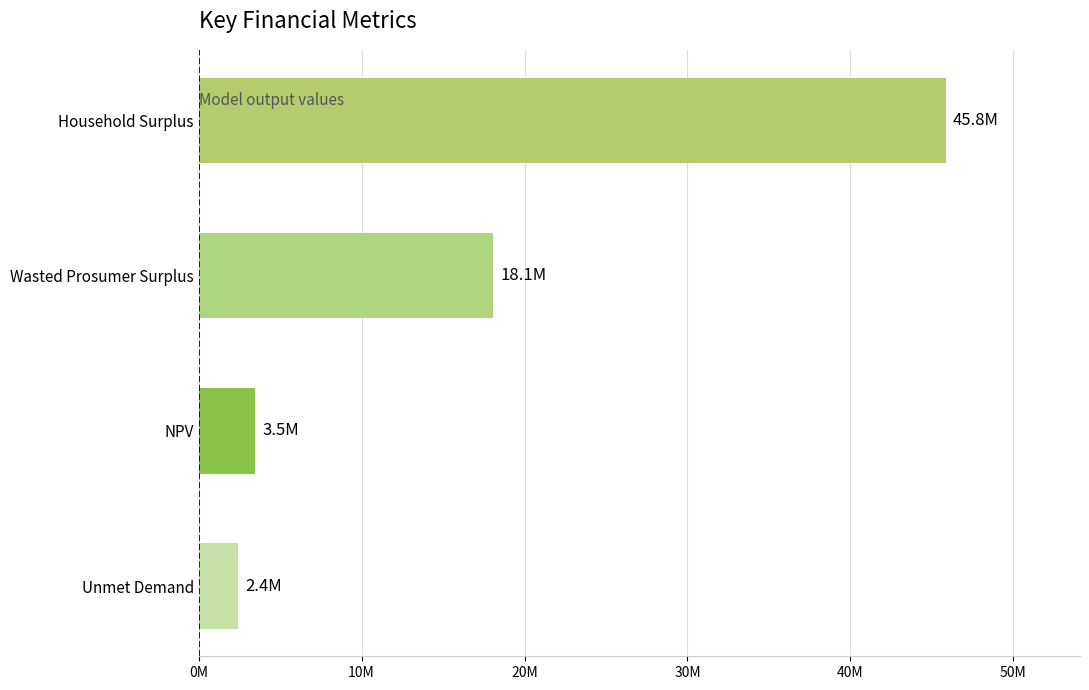

What is the smallest value displayed?

2412335.0